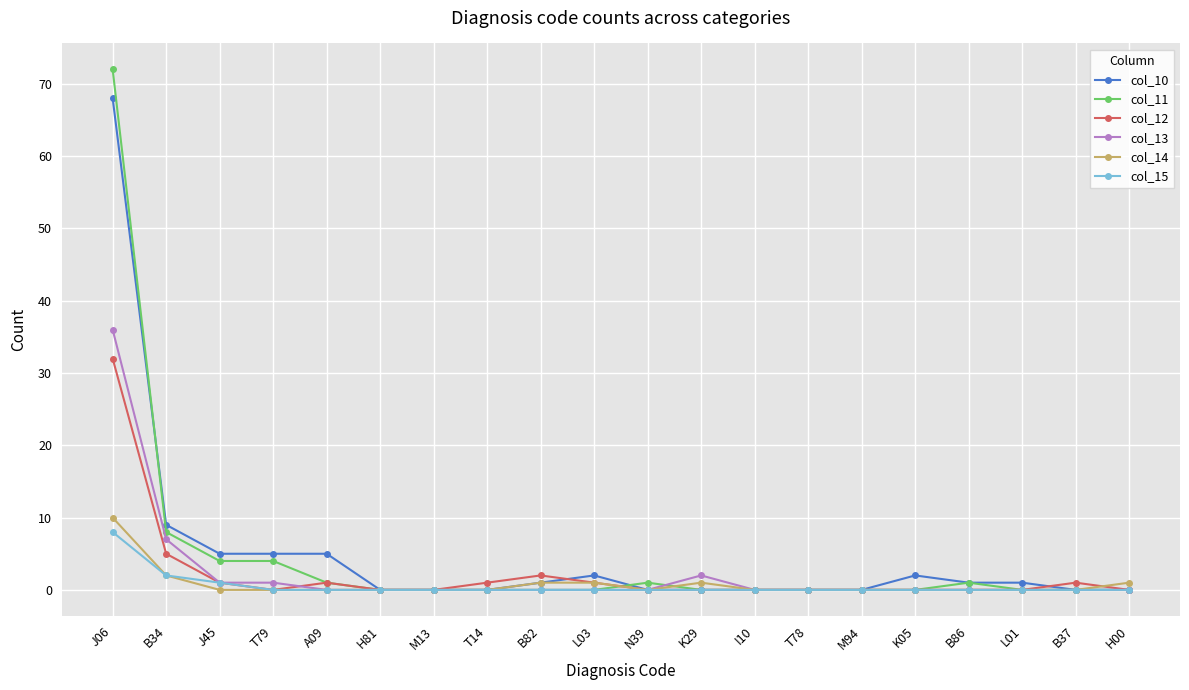

Which label corresponds to the largest value in the chart?

J06